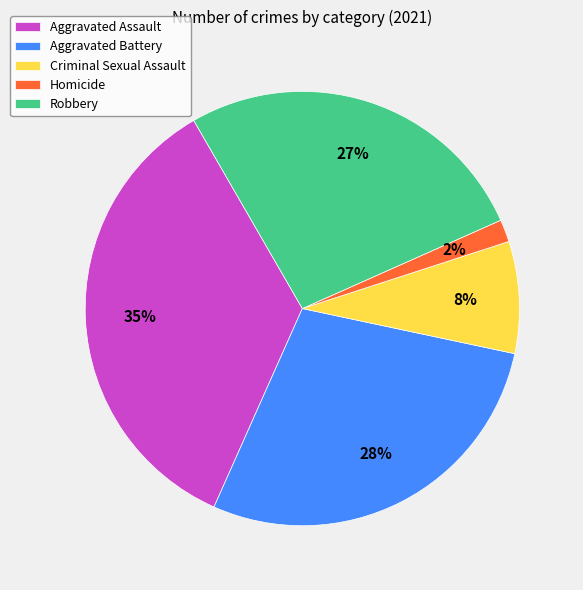

To the nearest percent, what portion does Aggravated Battery represent?

28%